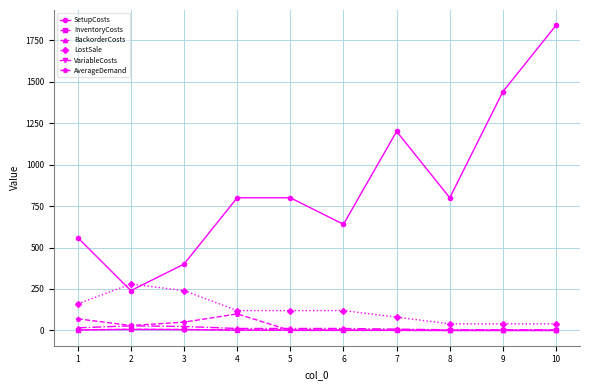

At which category is the sum across all series the highest?

10